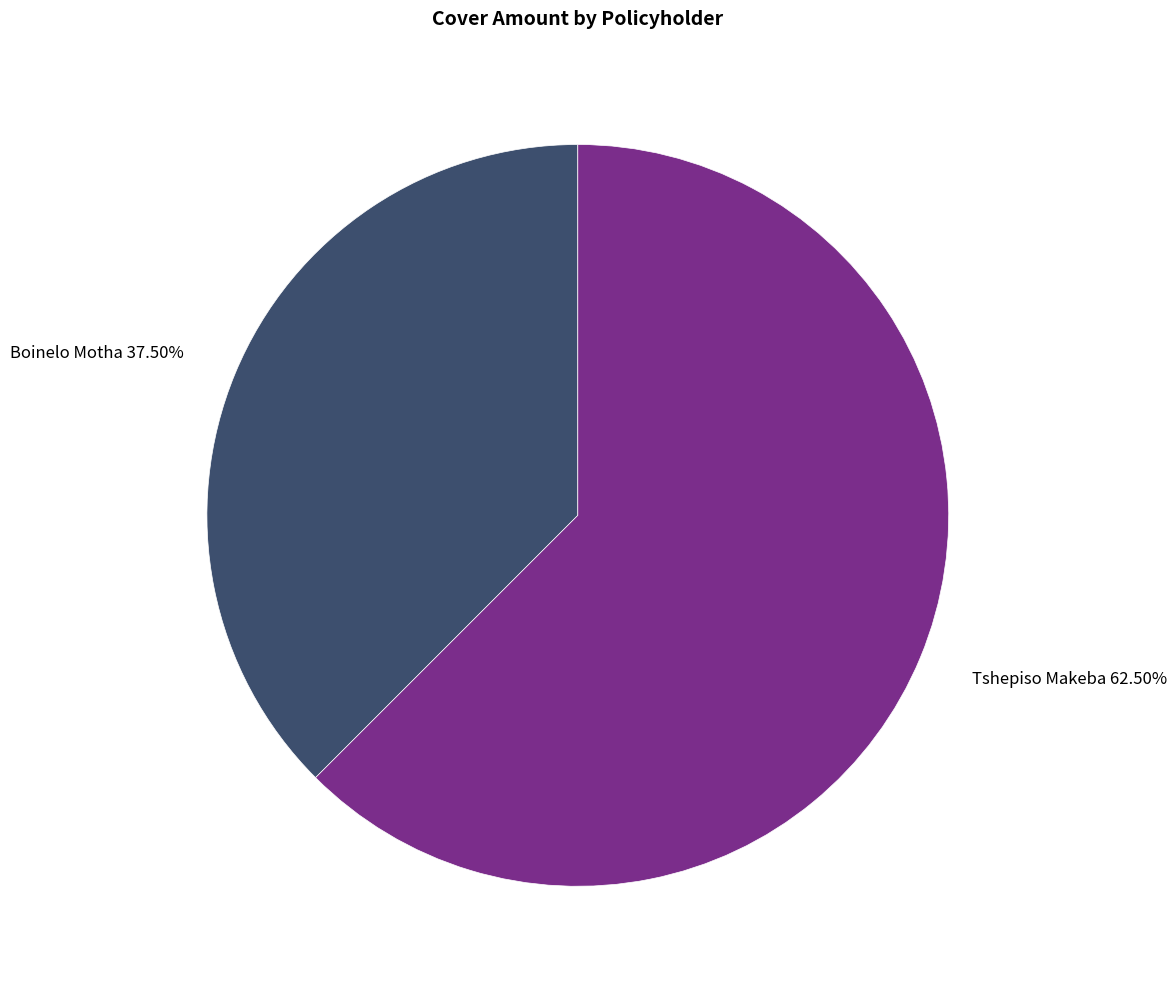

To the nearest percent, what is the difference between the Tshepiso Makeba and Boinelo Motha slice percentages?

25%